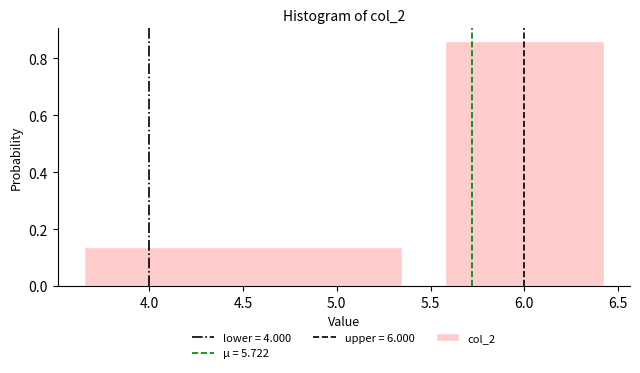

How tall is the bar that spans 3.5 to 5.5 on the x-axis? The values are not printed on the chart, so give them approximately, as read against the axis.

0.14